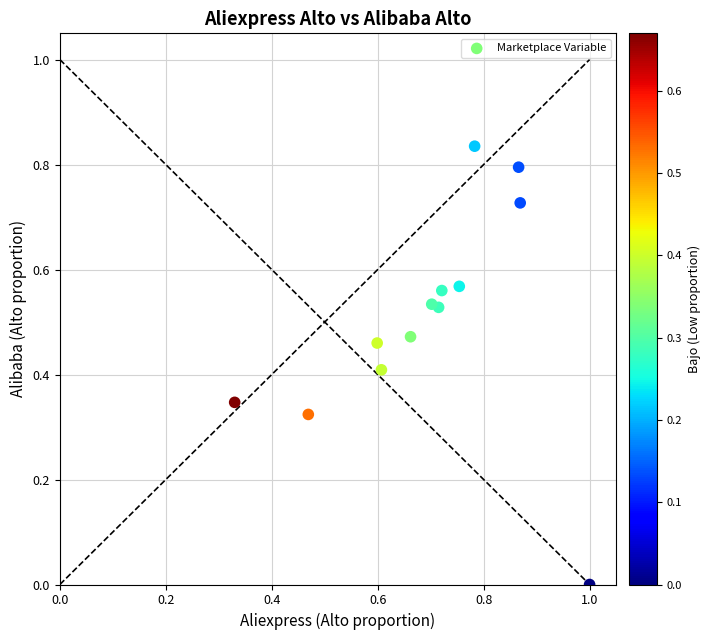

How many data points are displayed?

13